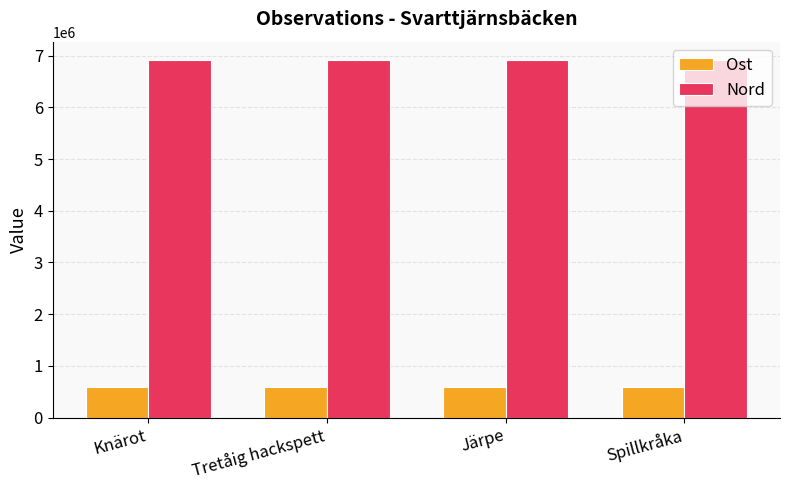

List the series in order of their peak value, highest first.

Nord, Ost